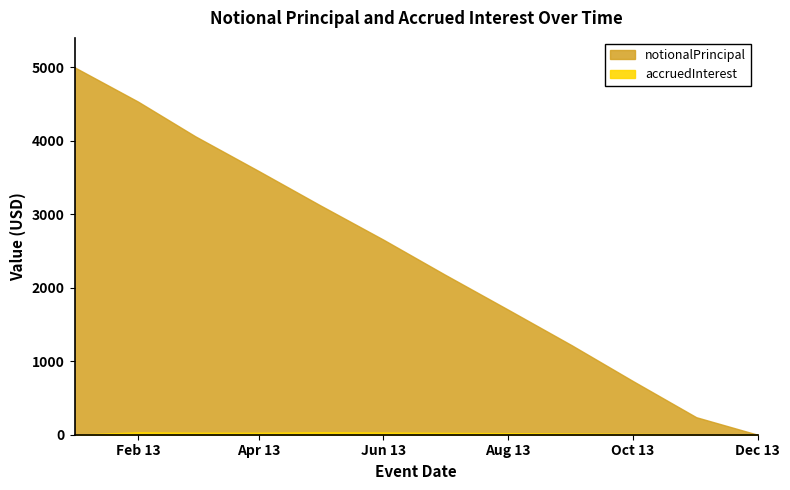

Where does the notionalPrincipal series first go above 2654?

2013-01-01